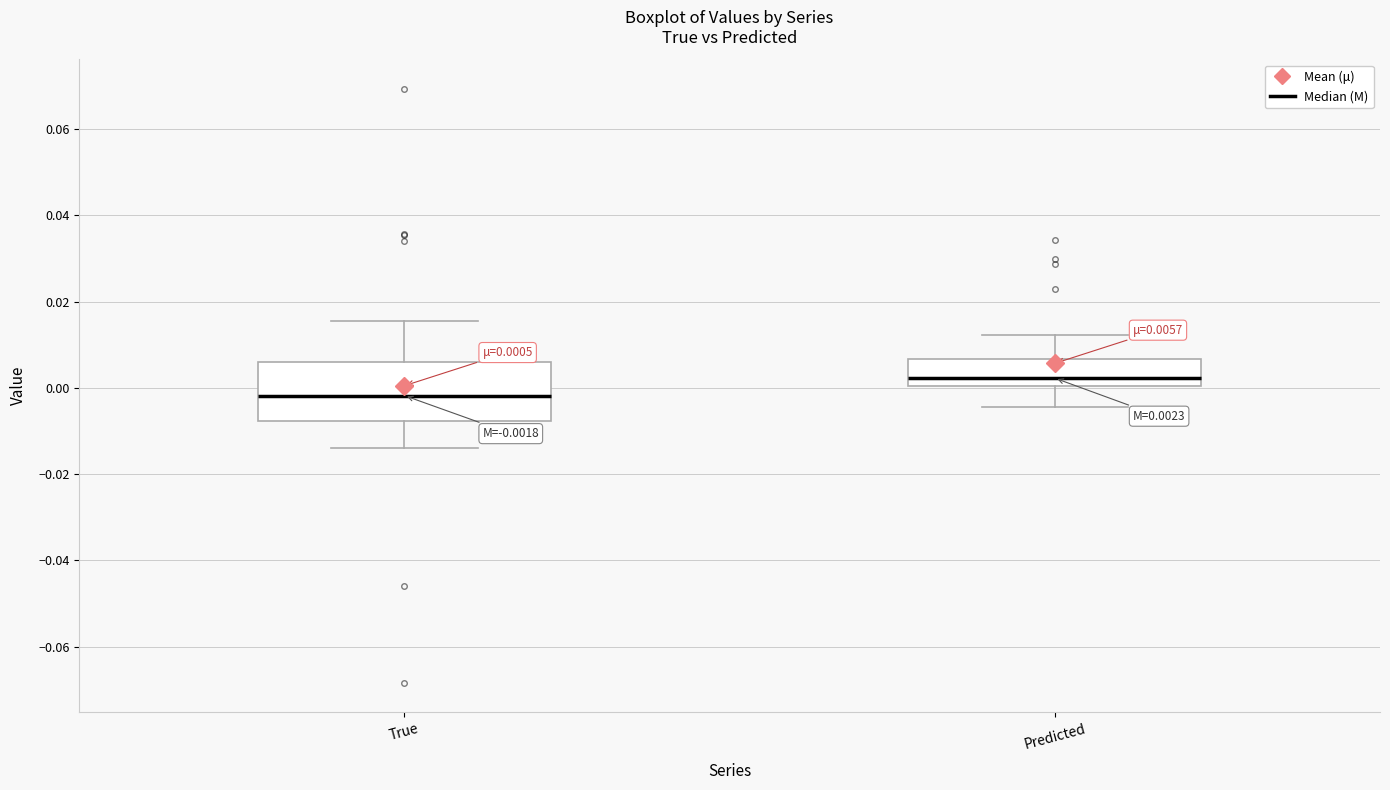

Which box has the lowest median line?

True